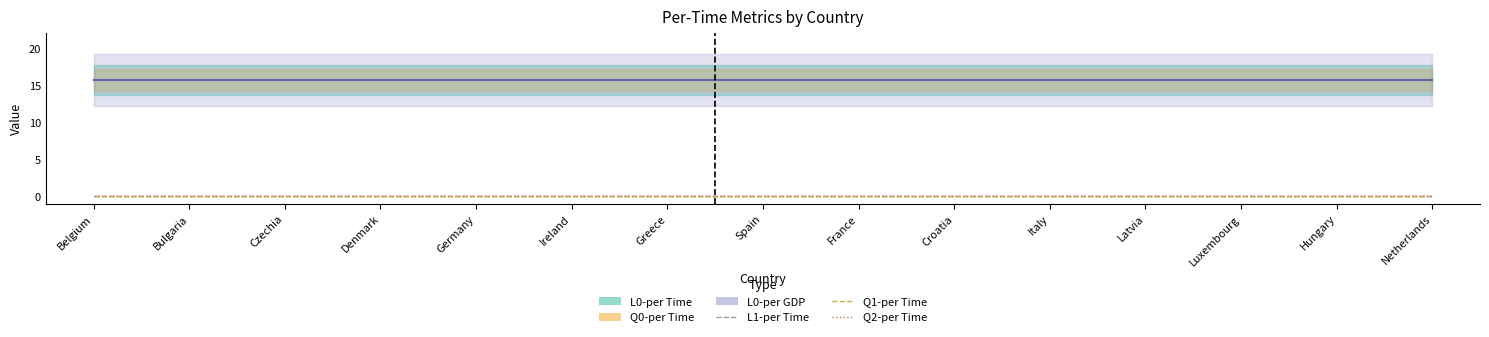

True or false: L0-per GDP has more than 2 interior local peaks.

False